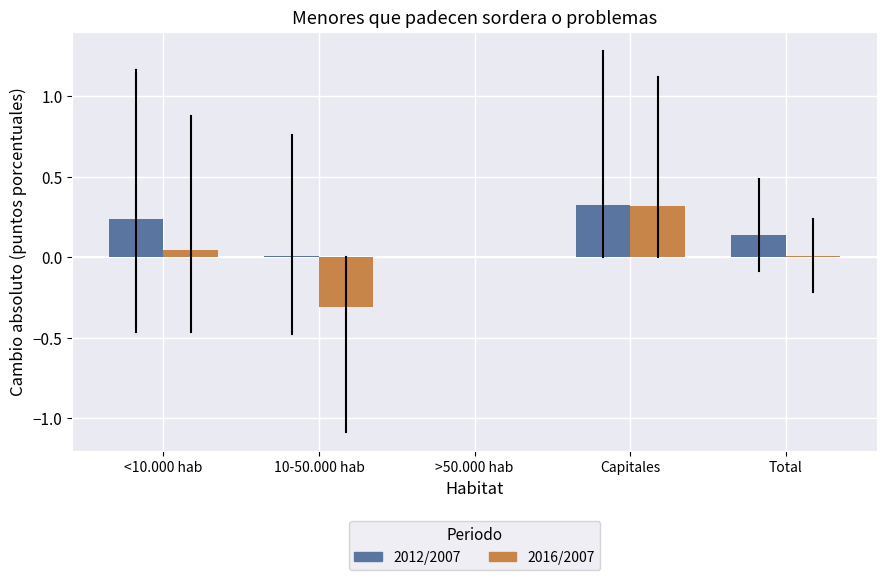

The 2012/2007 series shows 0.1 at Capitales. True or false?

False